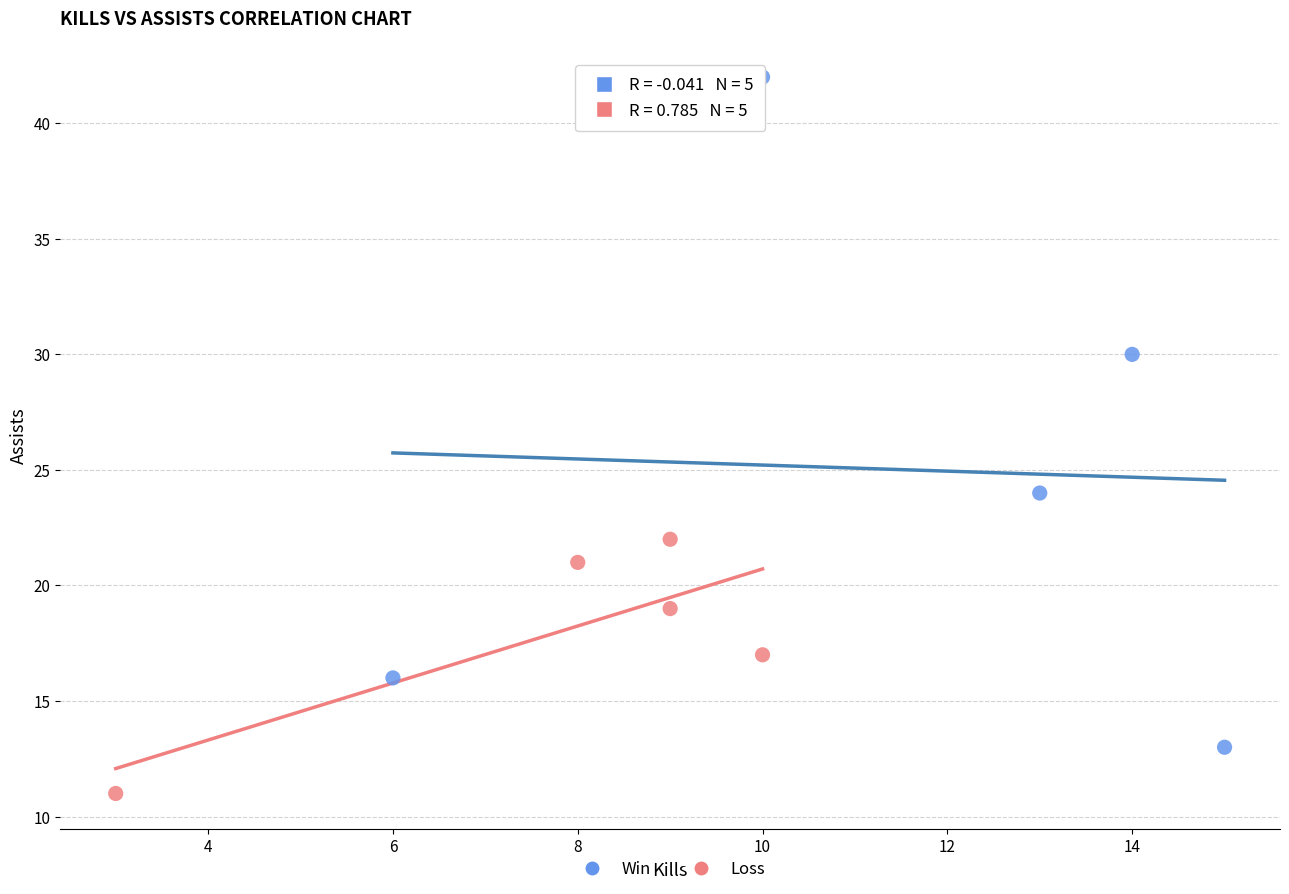

Which series contains the highest Y value?

Win